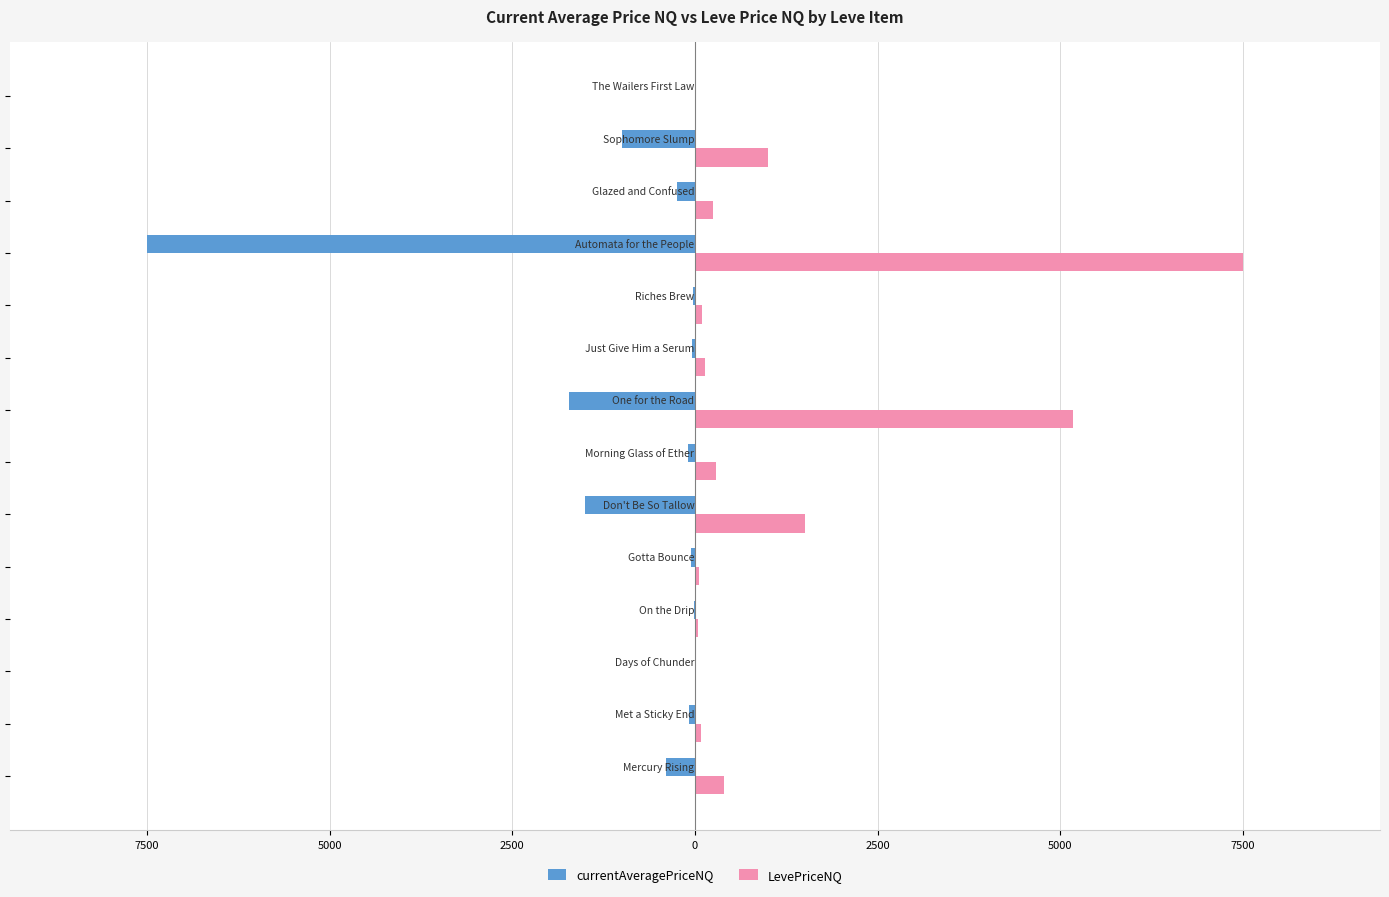

What are all the series names shown in the legend?

currentAveragePriceNQ, LevePriceNQ